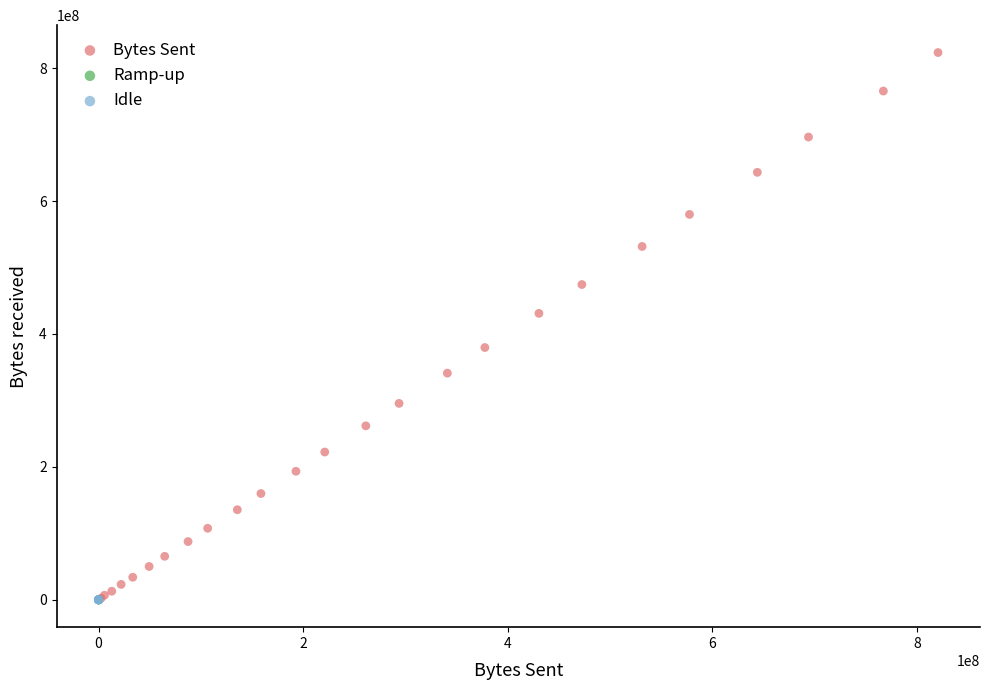

Which series contains the highest Y value?

Bytes Sent